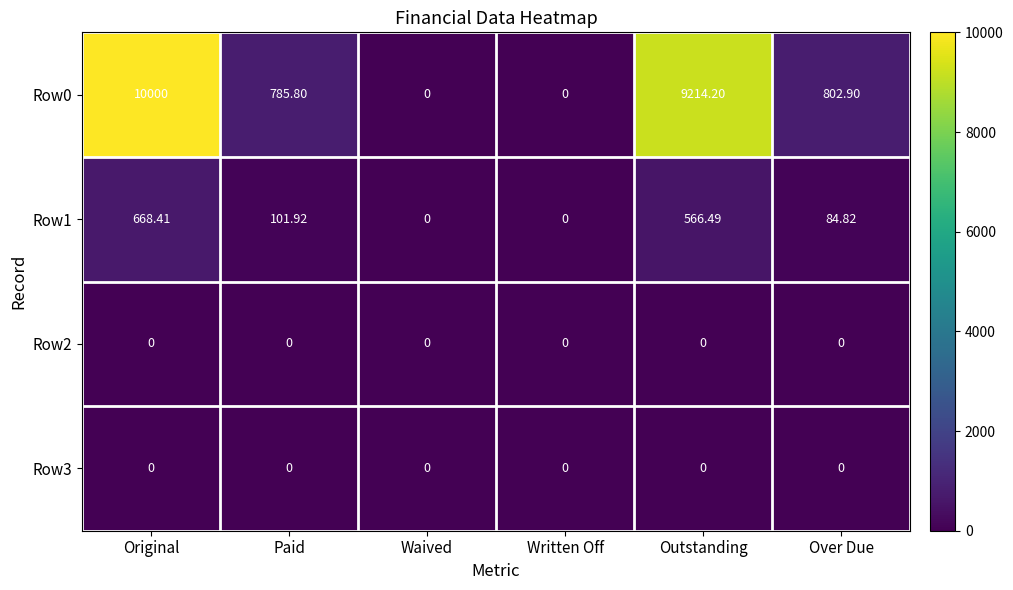

At which category is the sum across all series the highest?

Original